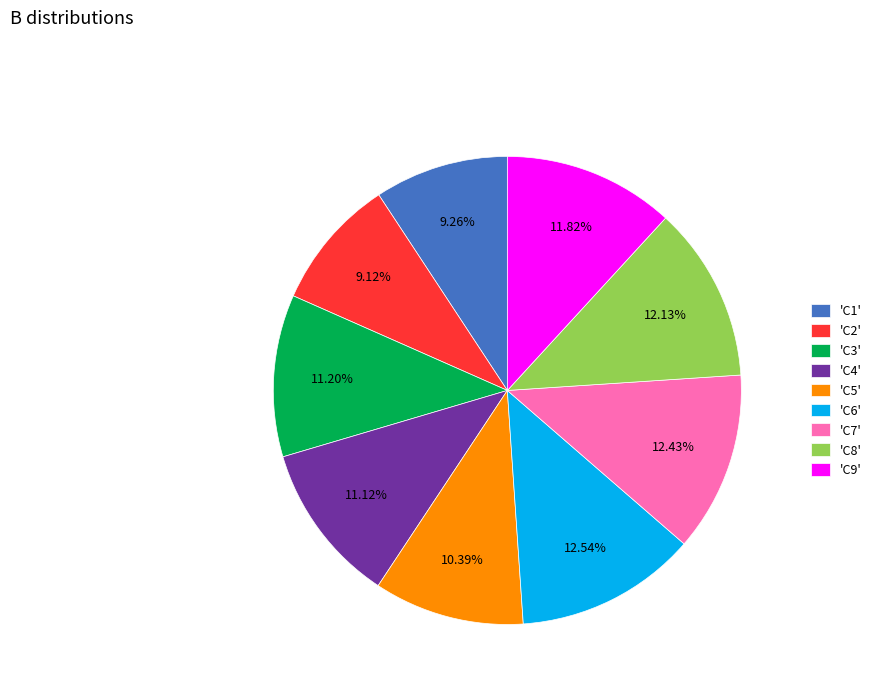

Is there a majority slice in this chart?

No